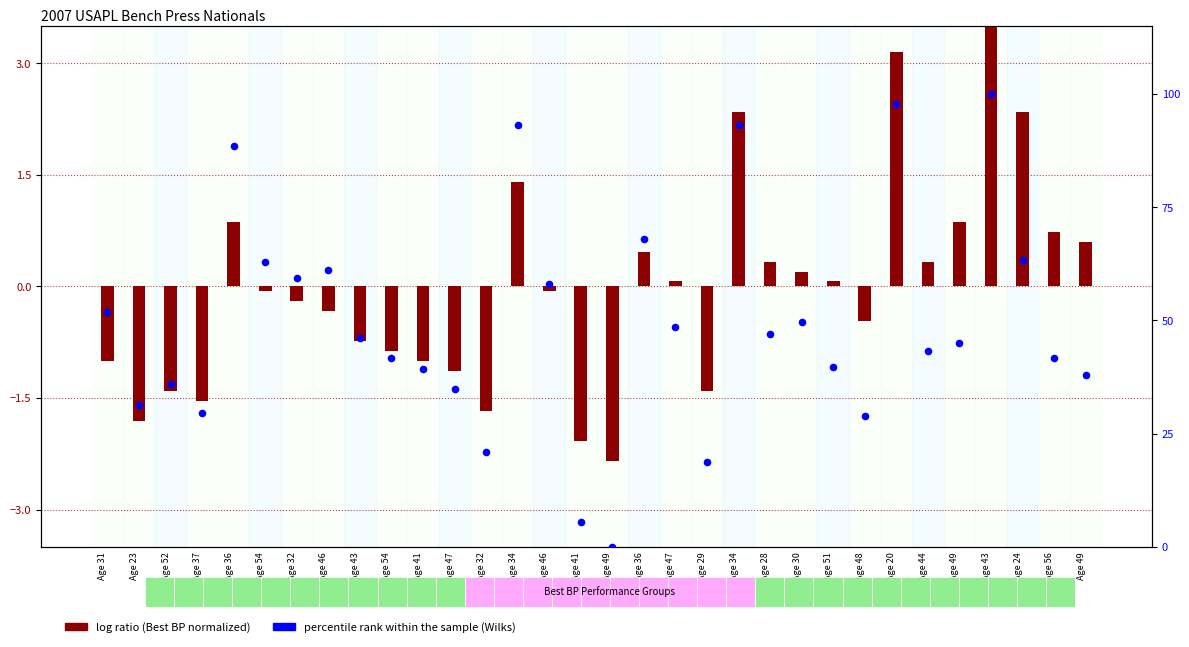

What is the change in value from Age 52 to Age 30?

+13.8